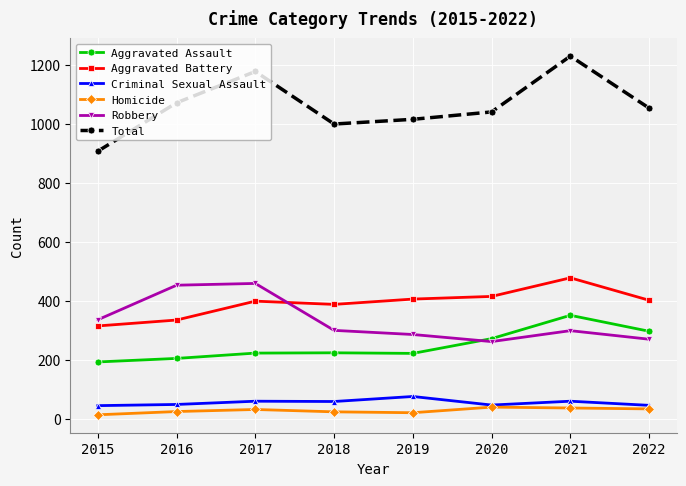

True or false: Robbery and Total intersect in this chart.

False